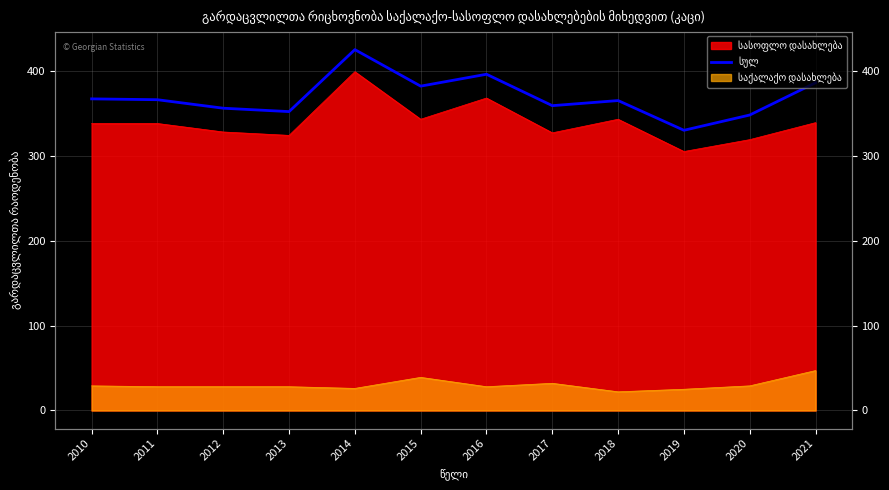

How many interior local valleys (lower than both neighbors) does the data have?

4